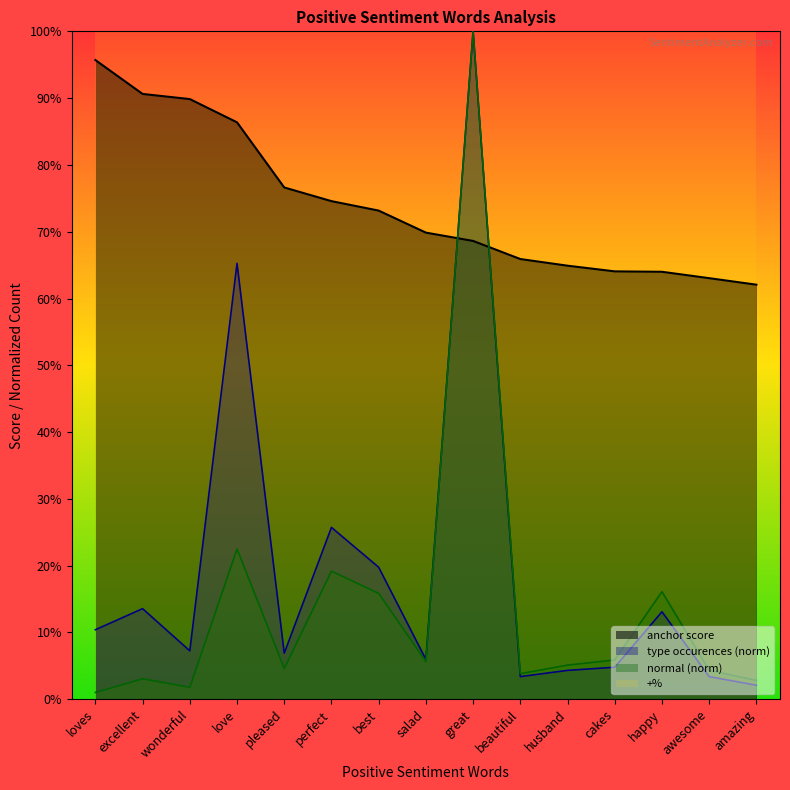

What position from the left is excellent?

2